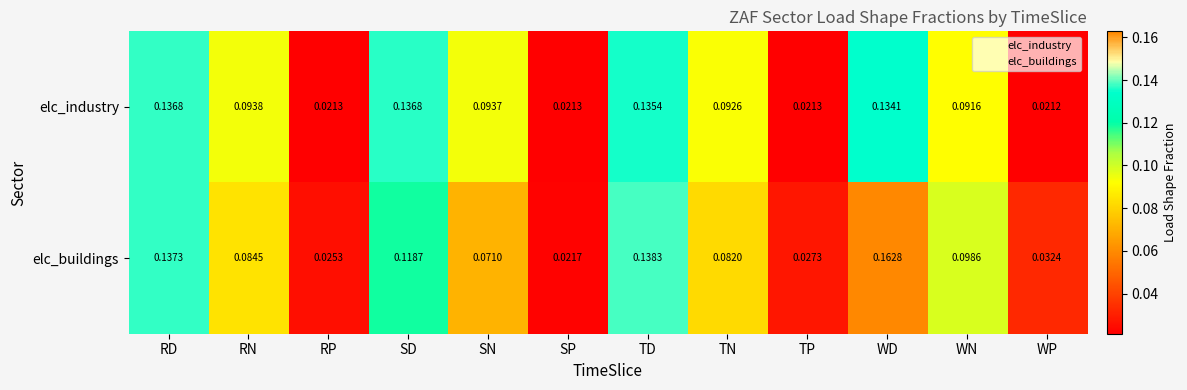

Which category has the highest value in the elc_buildings series?

WD